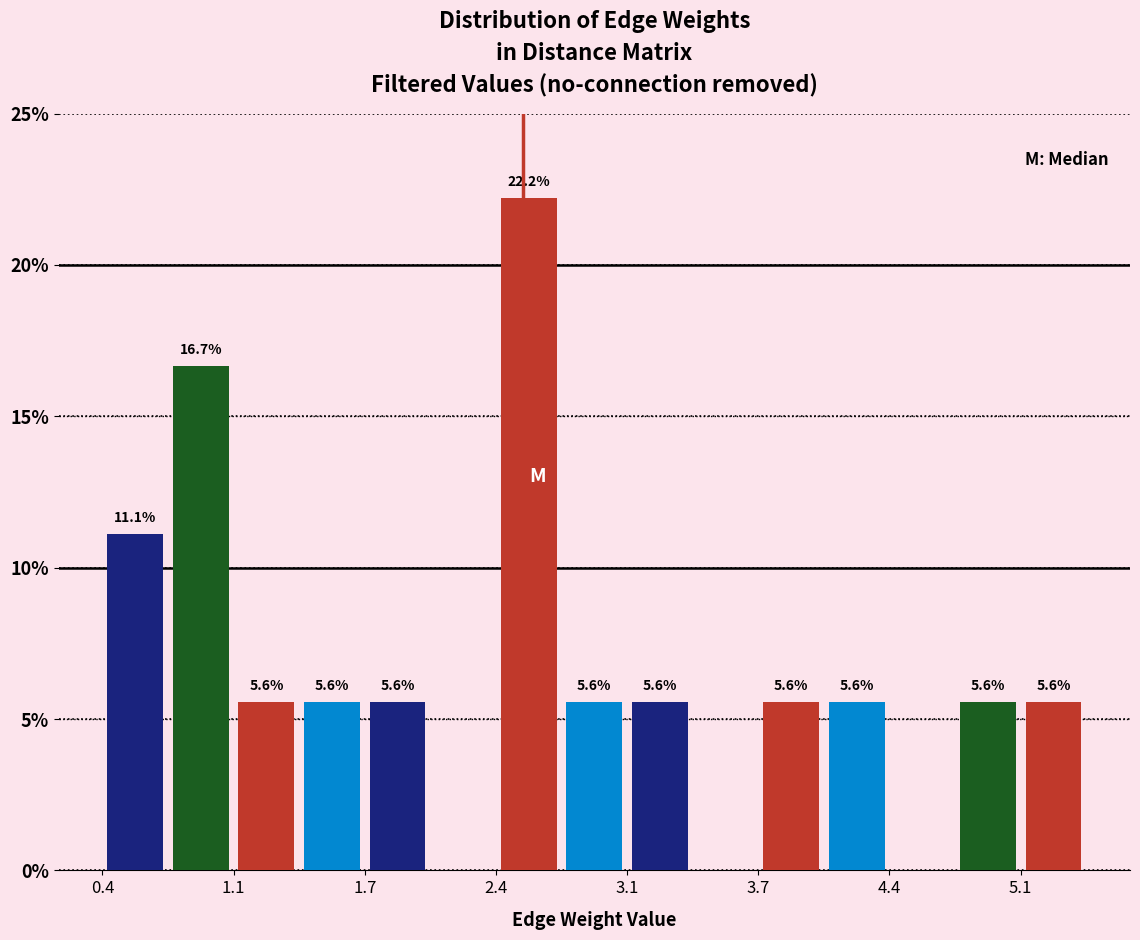

Read against the x-axis, roughly where is the centre of the tallest bar?

2.6